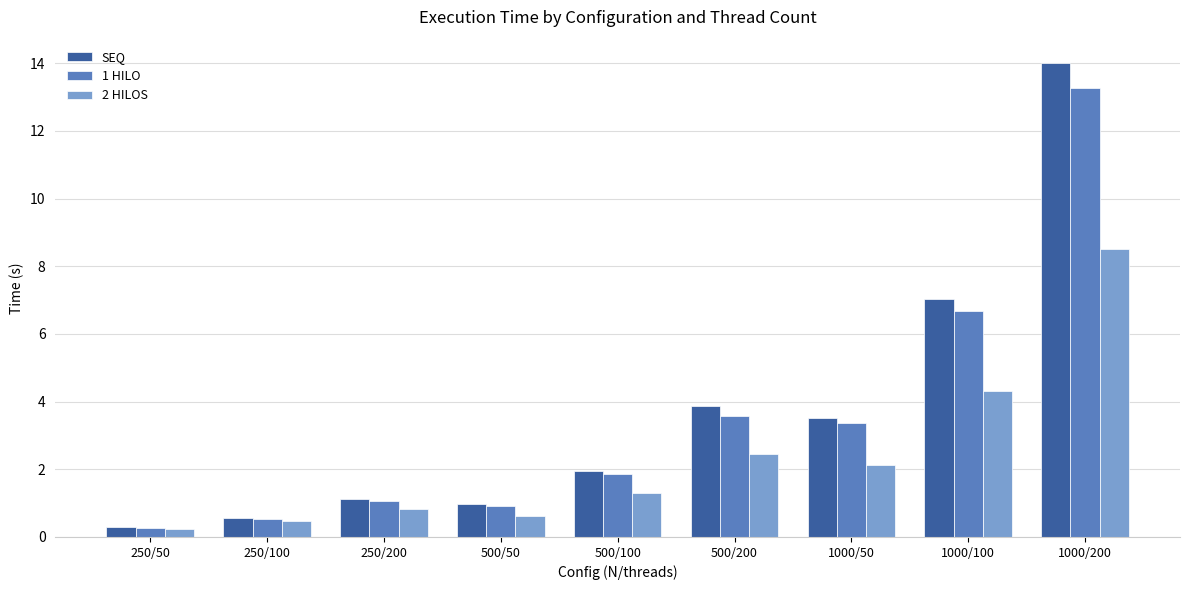

Where does the SEQ series first go above 1?

250/200